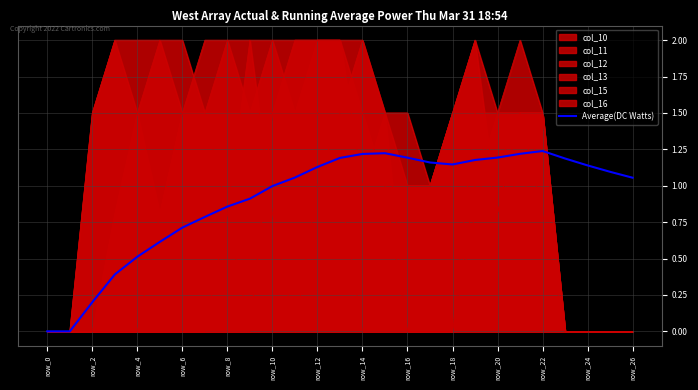

How many positive values are there?

25